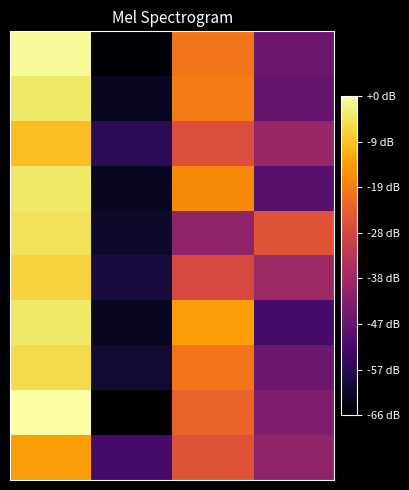

At how many categories does at least one series exceed 72?

1